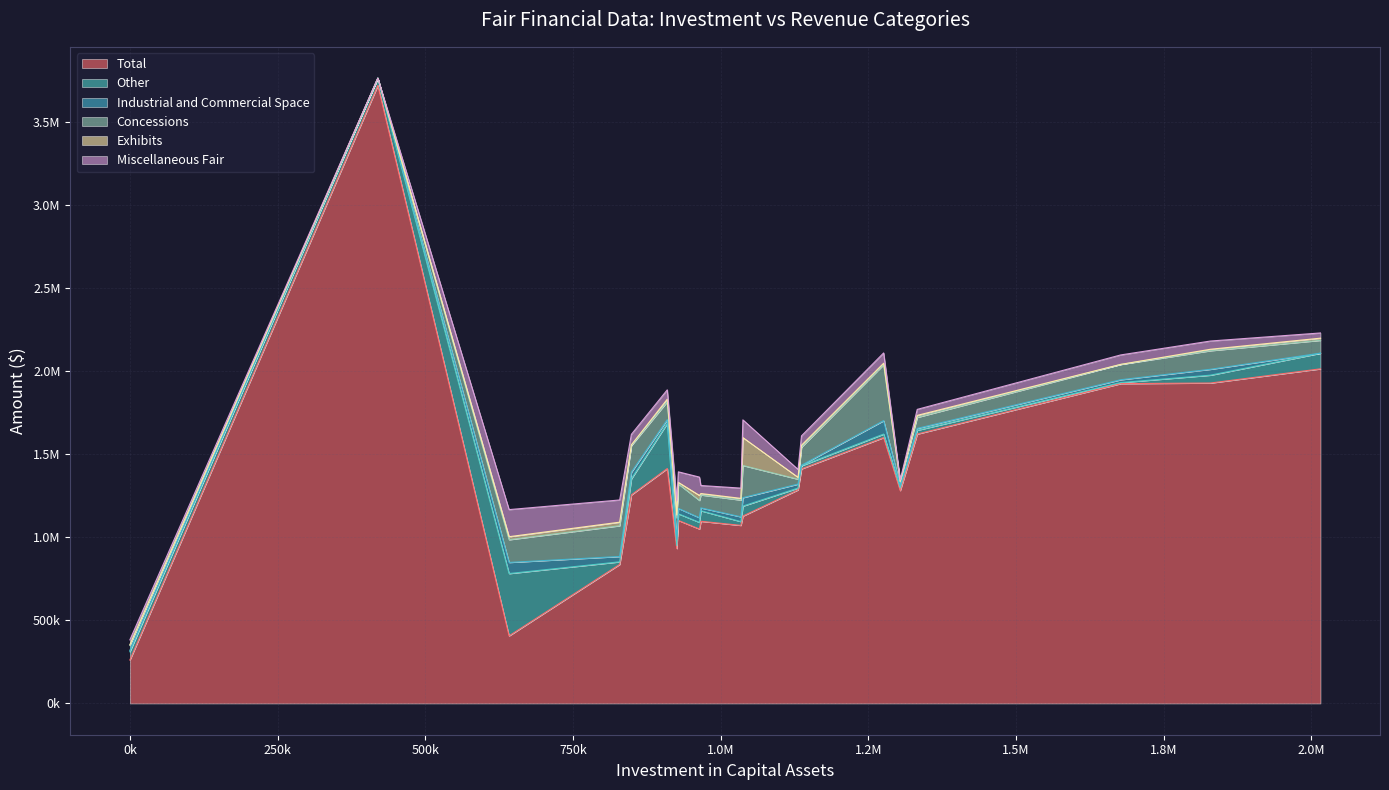

The Miscellaneous Fair series shows 20306.0 at Lassen County. True or false?

False